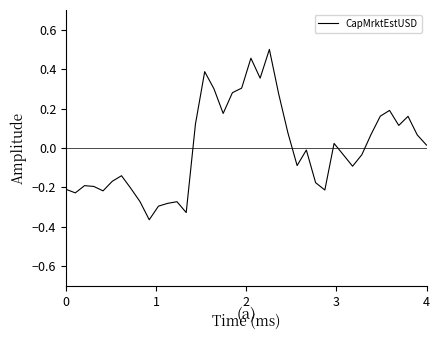

What is the difference between the maximum and minimum values?

0.9